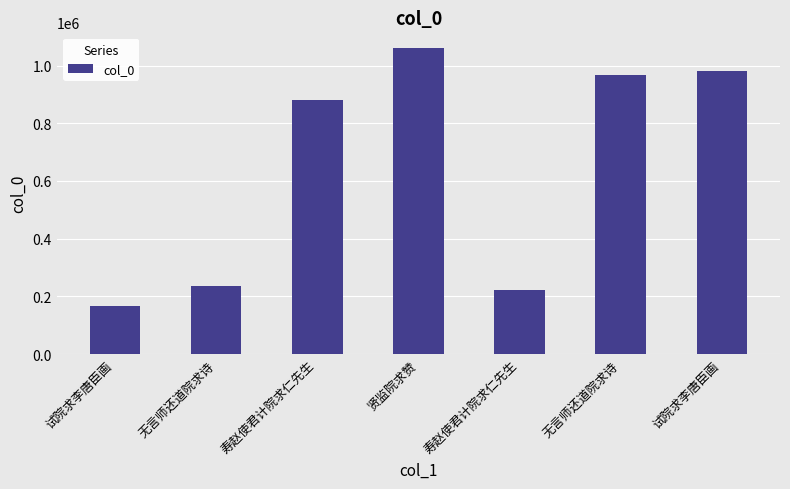

How many bars are there in total?

7